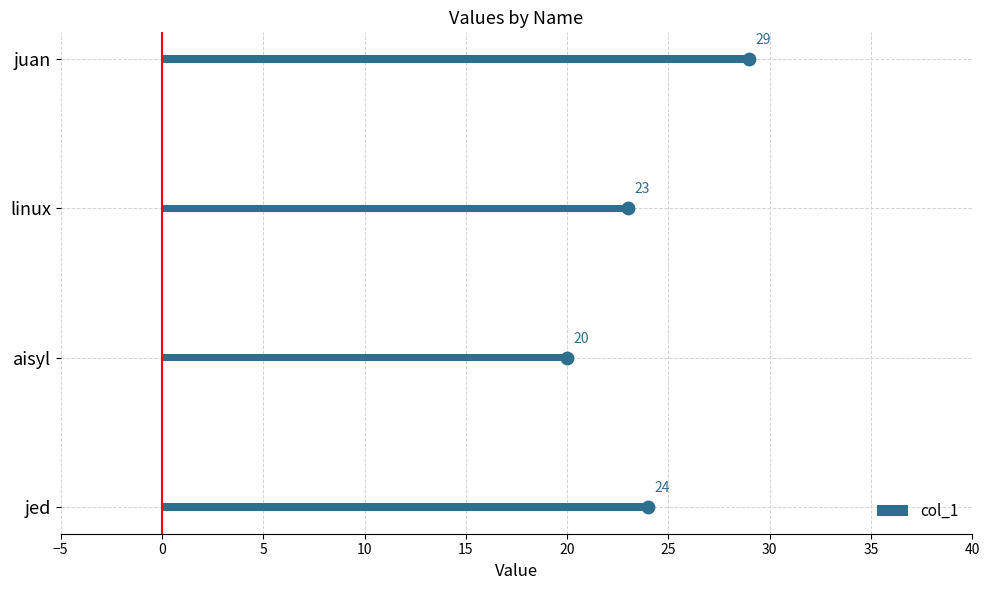

Which category has the highest value in the col_1 series?

juan